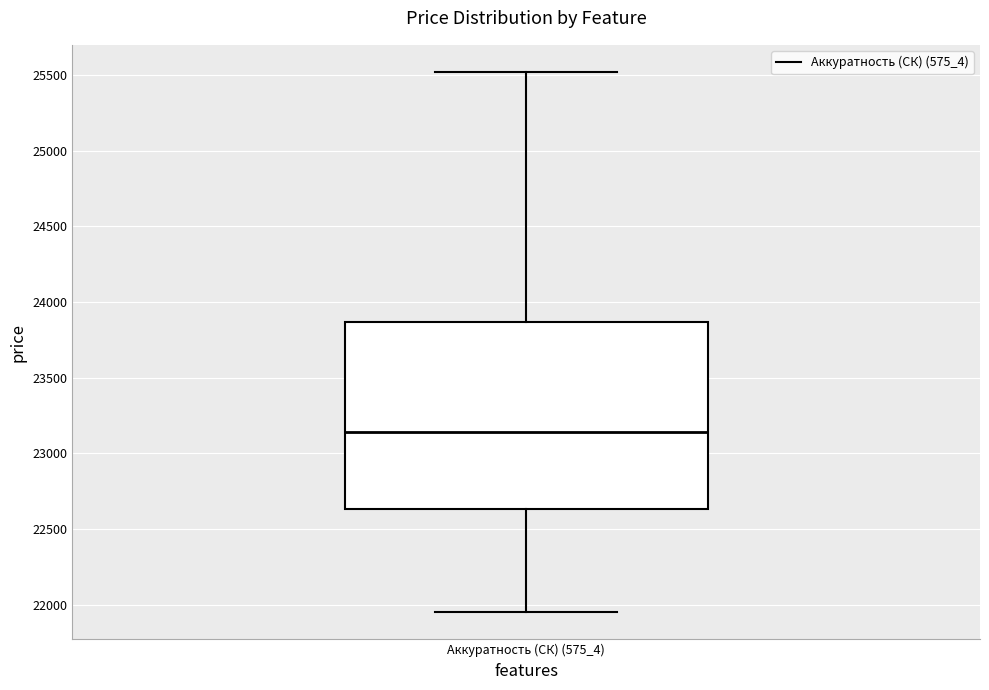

Where does the upper whisker of the box for Аккуратность (СК) (575_4) end on the y-axis? The values are not printed on the chart, so give them approximately, as read against the axis.

25500